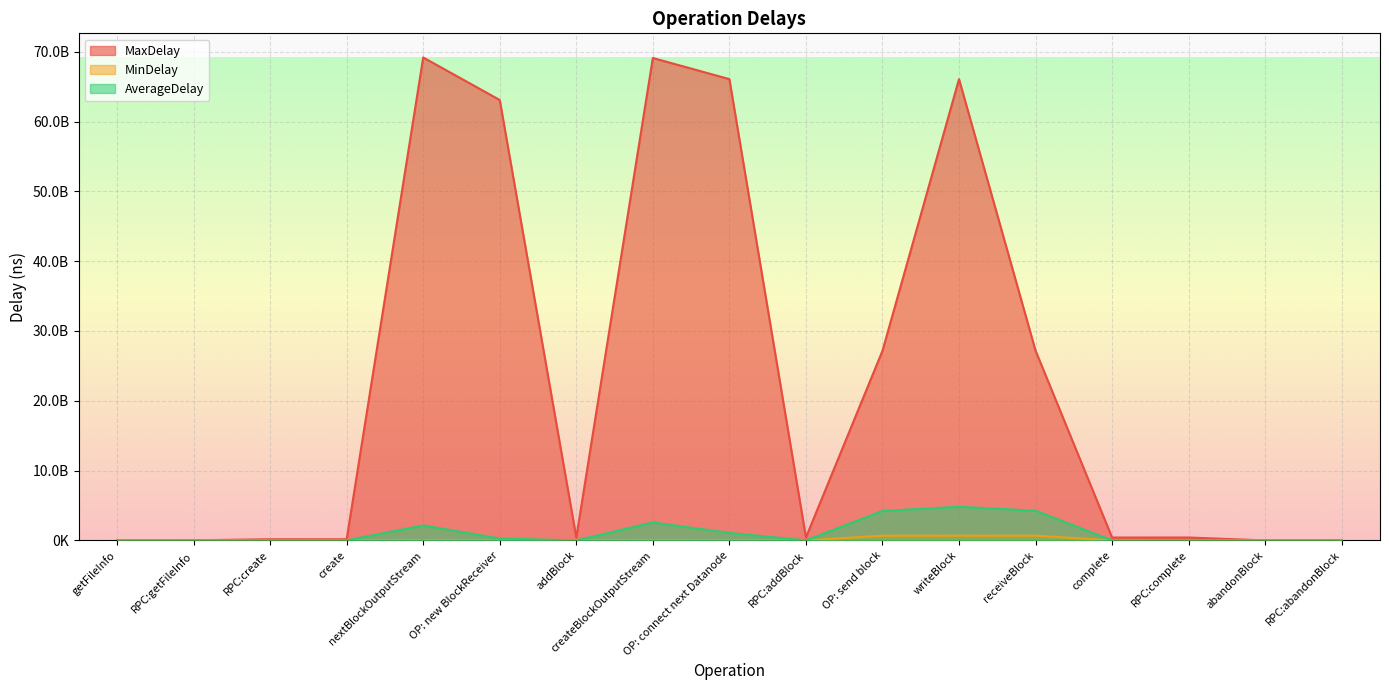

True or false: AverageDelay and MinDelay cross at least once.

False